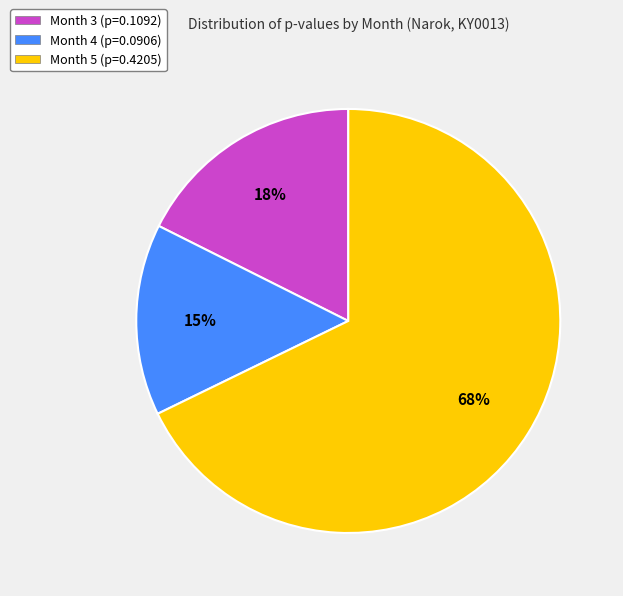

To the nearest percent, what portion does Month 3 represent?

18%